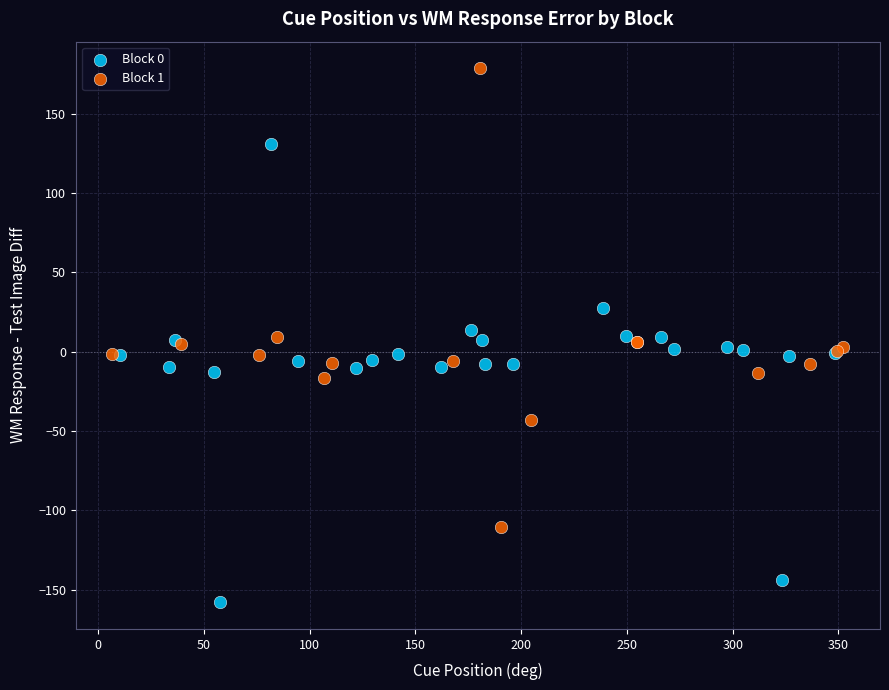

Which series reaches the minimum Y coordinate?

Block 0